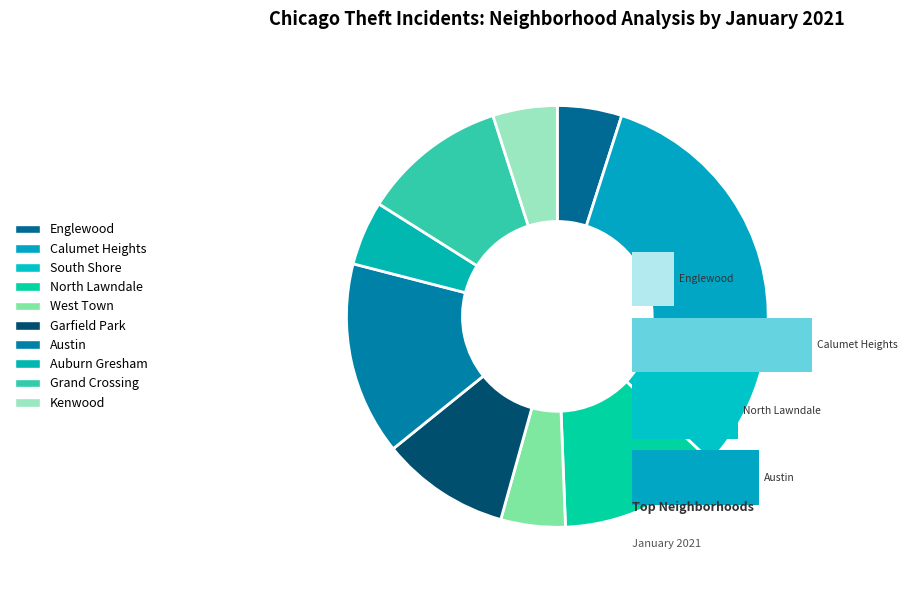

To the nearest percent, what is the difference between the Englewood and Calumet Heights slice percentages?

16%